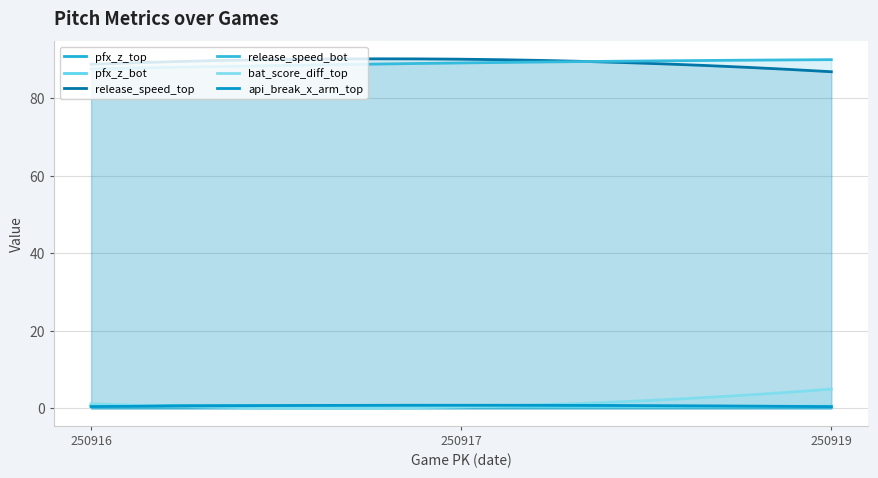

What is the highest value of the pfx_z_bot series?

0.6